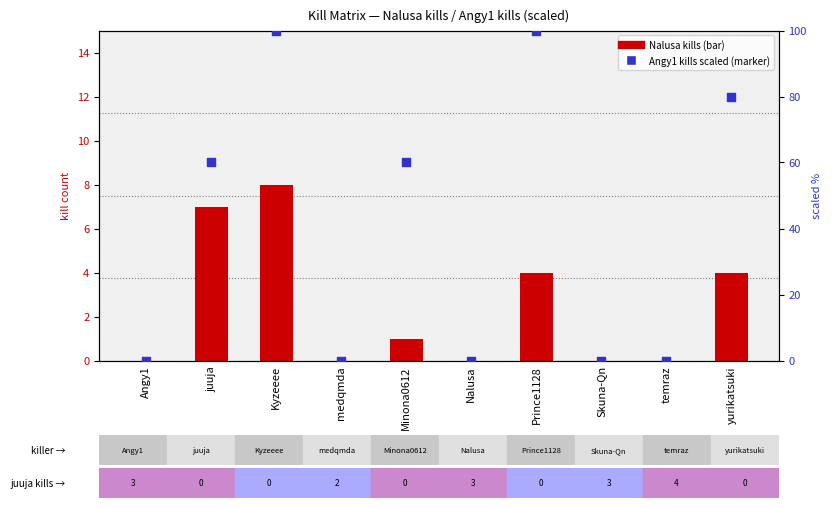

What is the total value across all series at Prince1128?

104